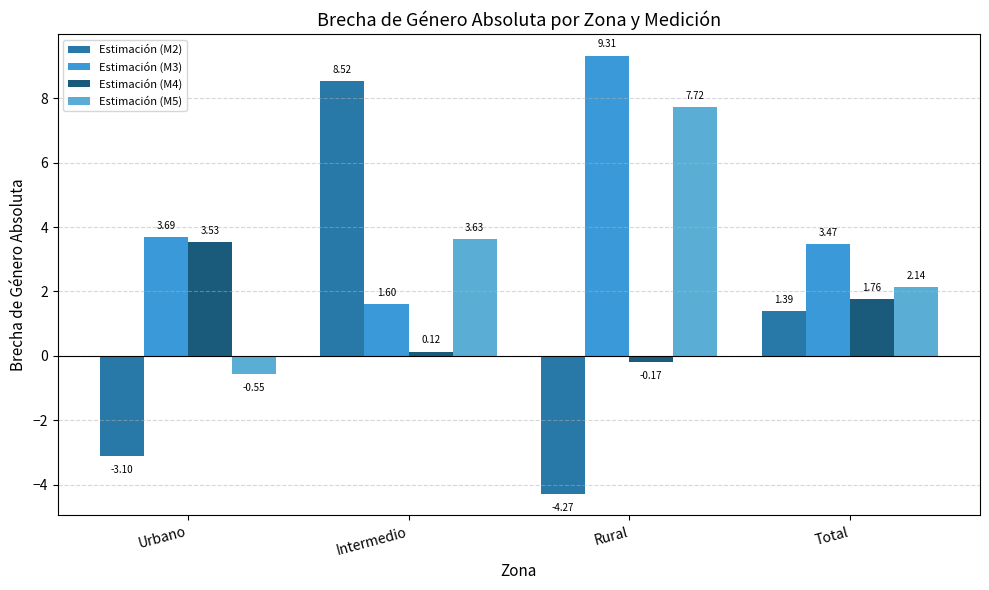

Reading right to left, list all the values displayed in this chart.

Estimación (M2): Total=1.4	Rural=-4.3	Intermedio=8.5	Urbano=-3.1
Estimación (M3): Total=3.5	Rural=9.3	Intermedio=1.6	Urbano=3.7
Estimación (M4): Total=1.8	Rural=-0.2	Intermedio=0.1	Urbano=3.5
Estimación (M5): Total=2.1	Rural=7.7	Intermedio=3.6	Urbano=-0.5